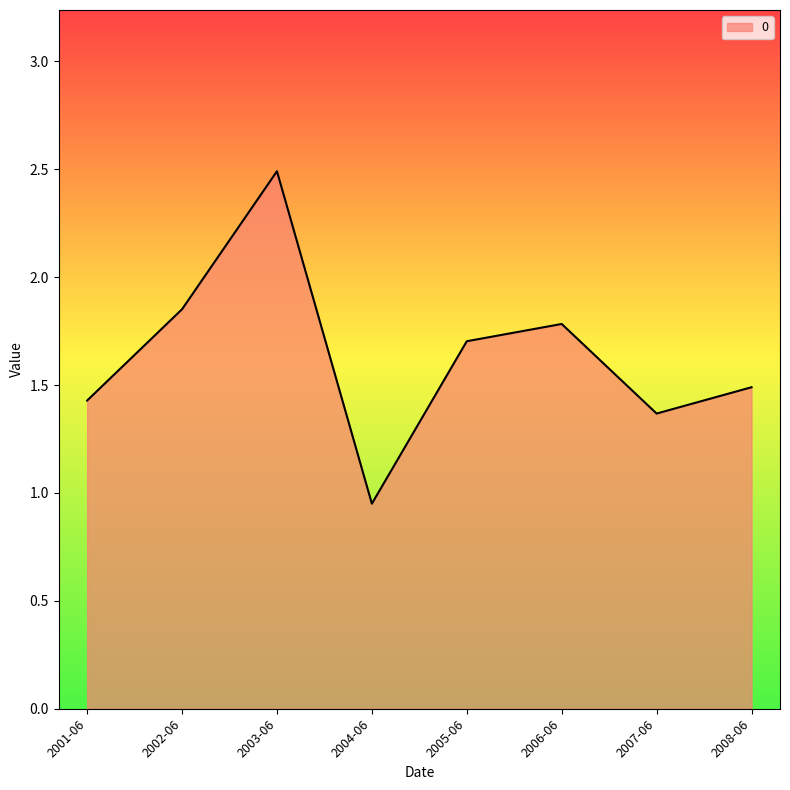

True or false: the data shows 0.5 at 2008-06.

False